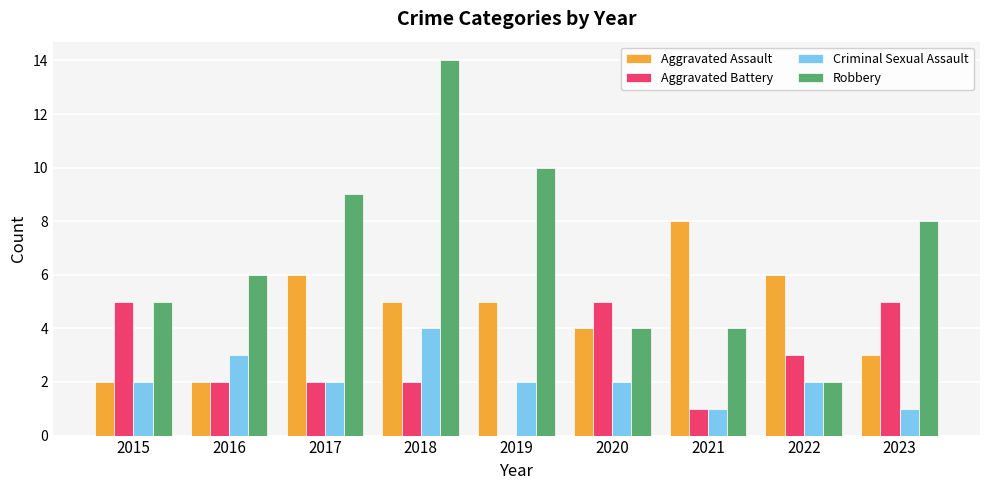

What is the highest value of the Aggravated Assault series?

8